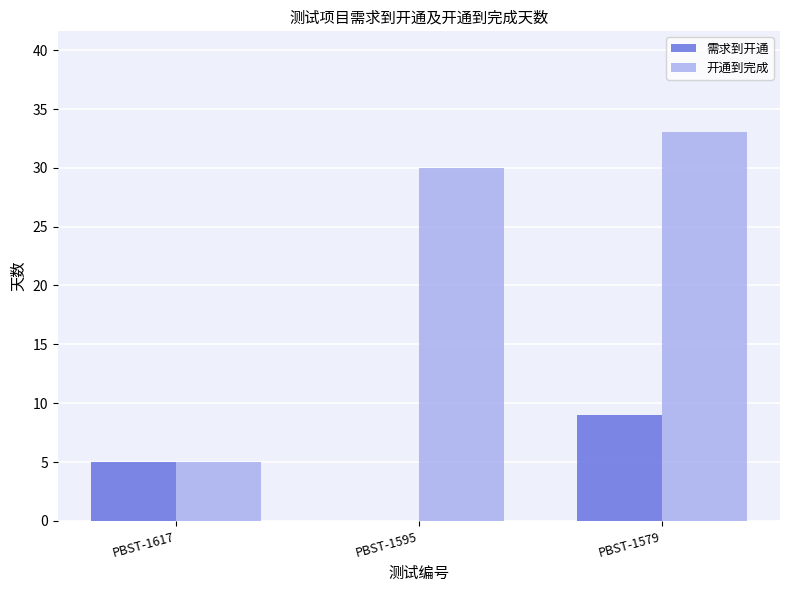

What is the average value of the 开通到完成 series?

23